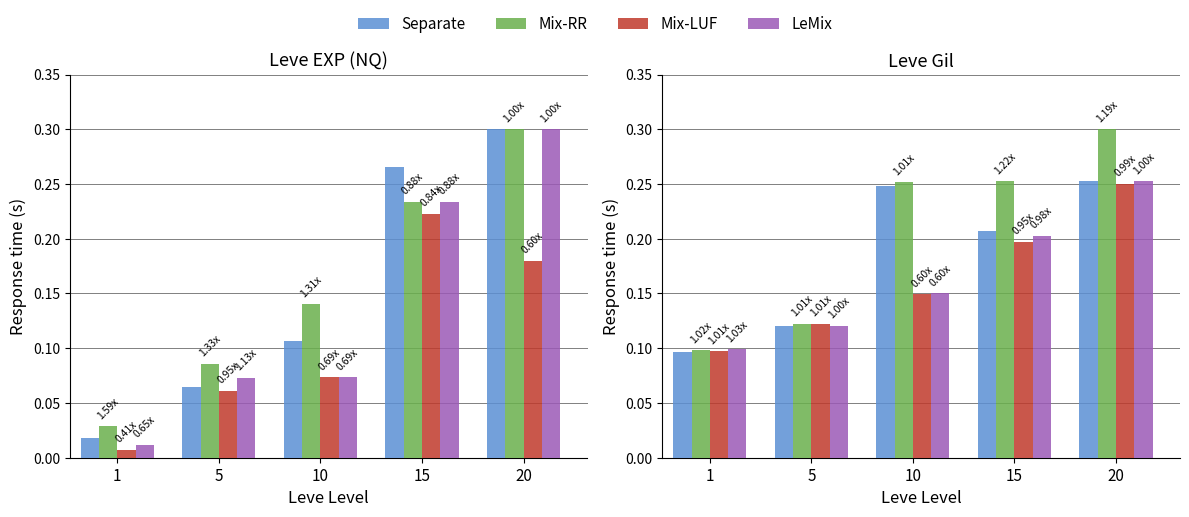

Which category has the highest value in the Separate series?

20